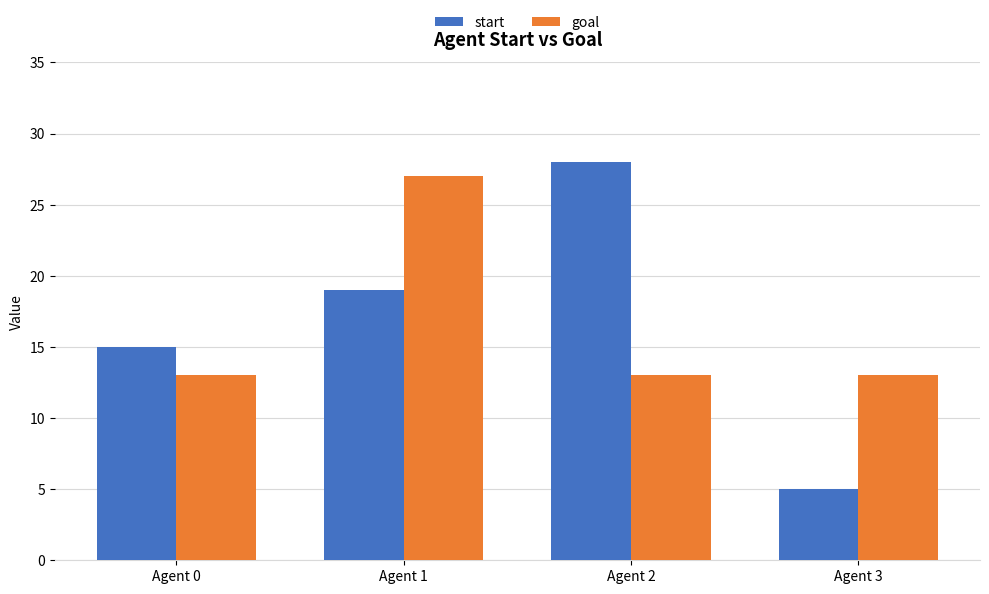

Which series has the widest spread of values?

start